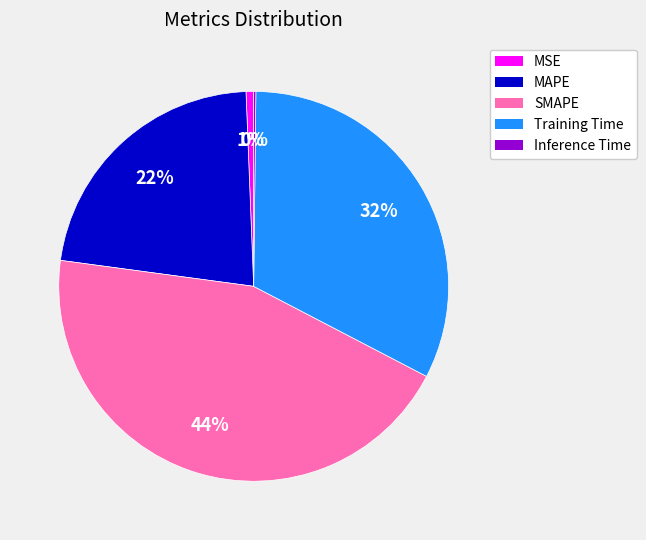

To the nearest percent, what is the average slice percentage?

20%